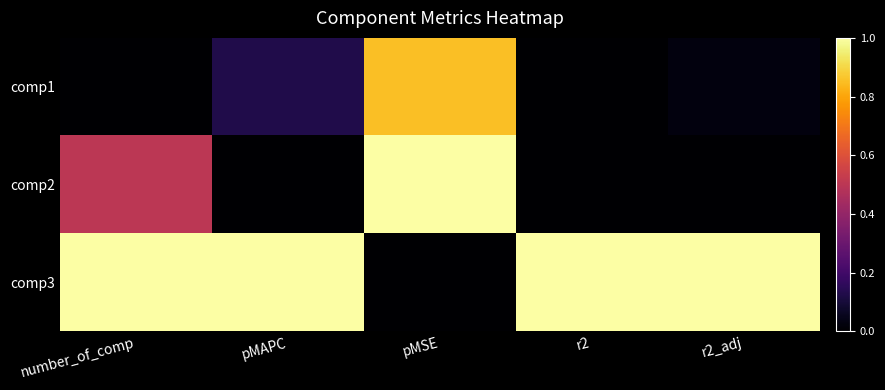

Rank the series by their average value, from lowest to highest.

comp1, comp2, comp3